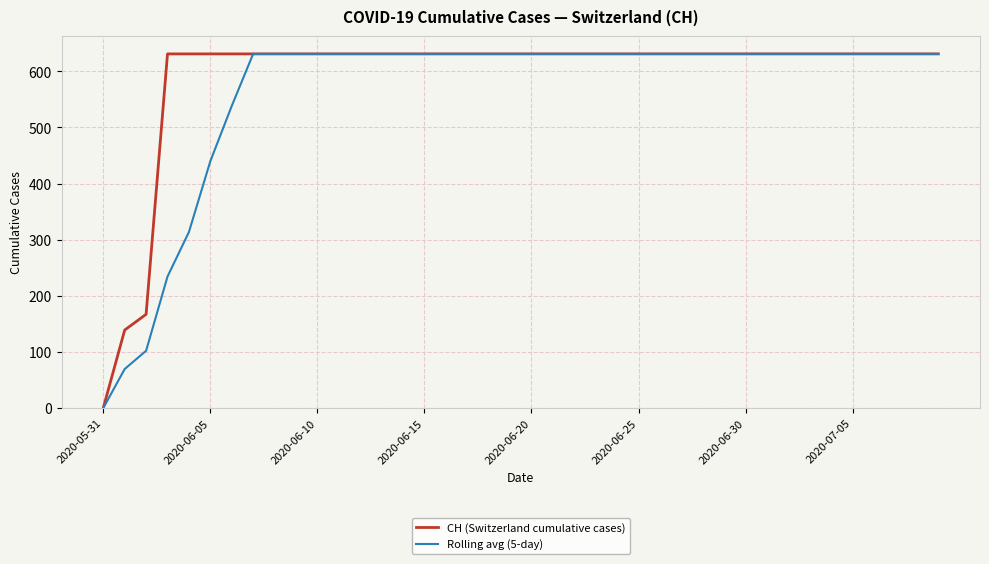

What is the highest value of the Rolling avg (5-day) series?

631.0